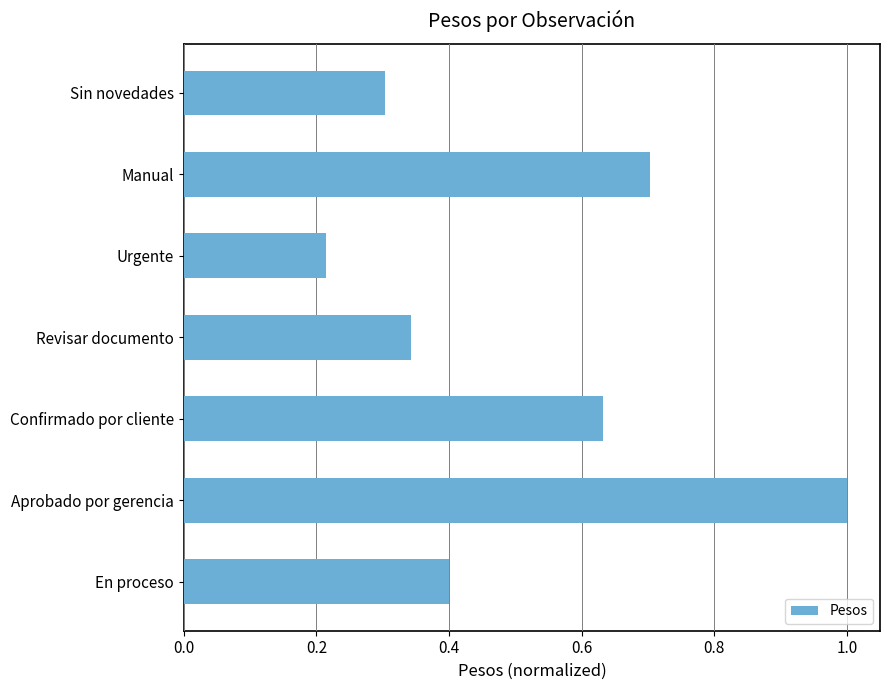

Rank the categories by value from highest to lowest.

Aprobado por gerencia, Manual, Confirmado por cliente, En proceso, Revisar documento, Sin novedades, Urgente